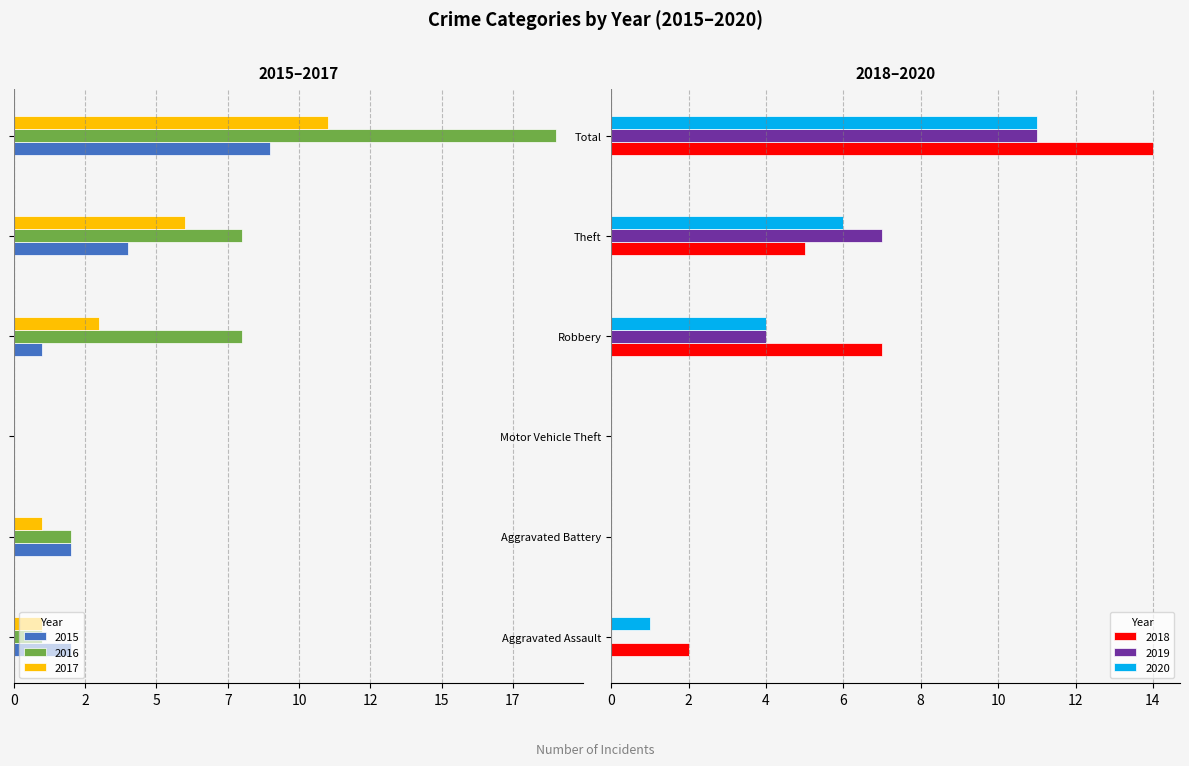

What are all the series names shown in the legend?

2015, 2016, 2017, 2018, 2019, 2020